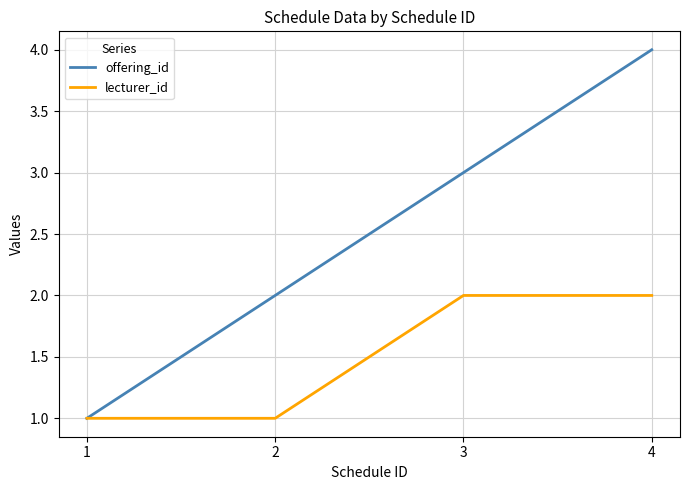

Is the value of lecturer_id at 1 greater than the value of offering_id at 2?

No